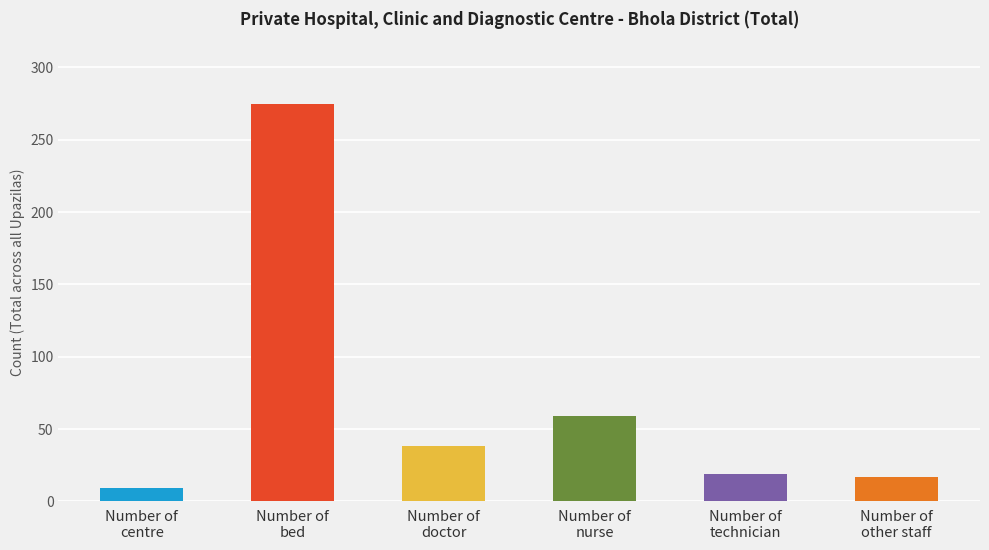

What is the greatest value displayed?

275